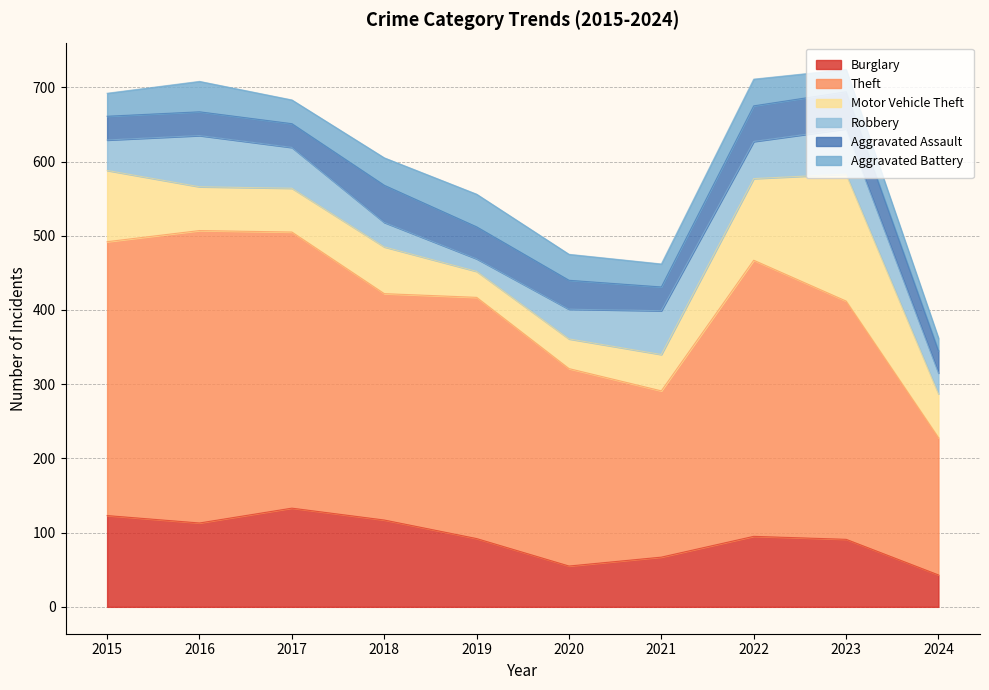

How many interior local peaks does the Aggravated Battery series have?

3